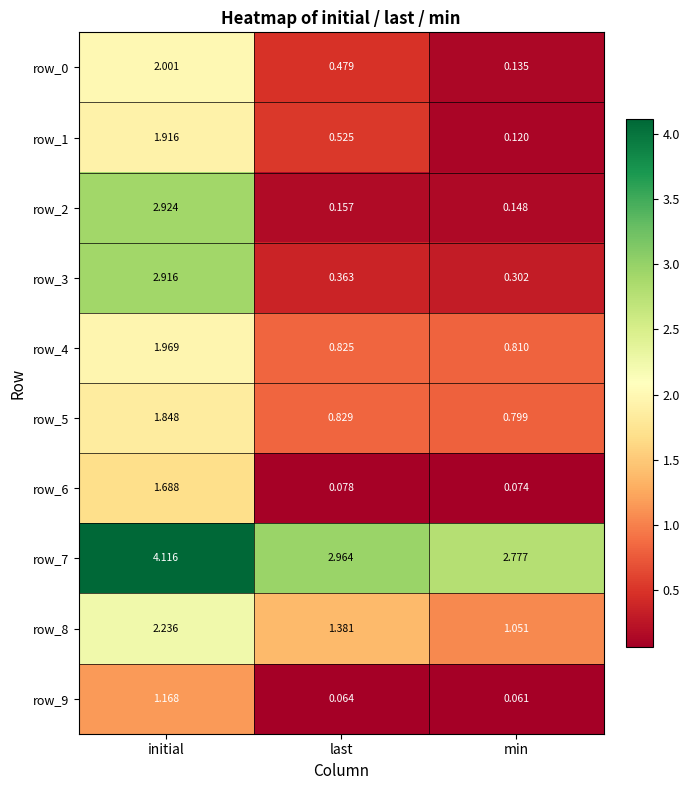

Between initial and min, which series saw the biggest shift?

row_2